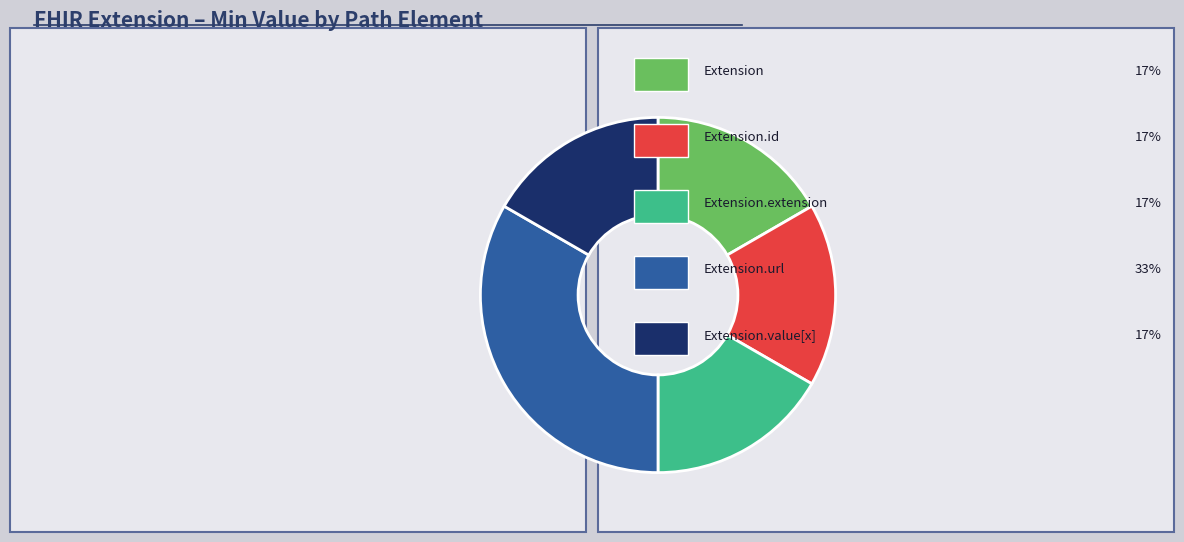

Does any single category account for the majority?

No